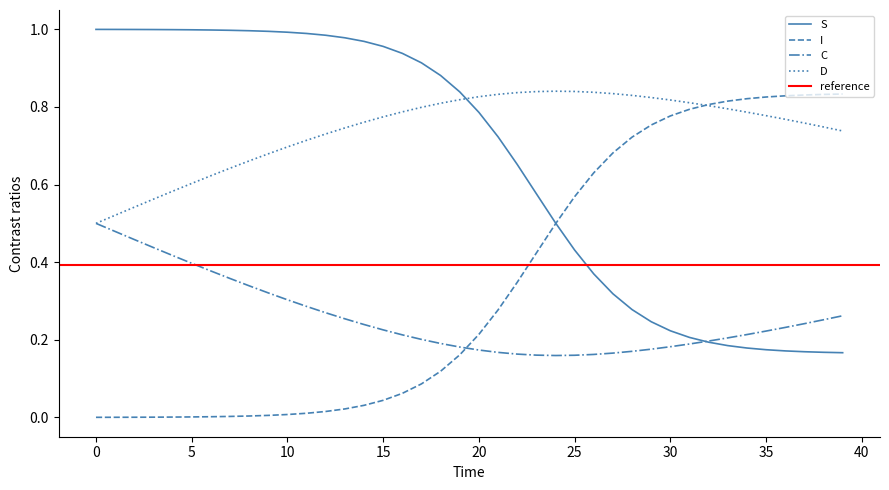

The D series shows 0.5 at 35. True or false?

False